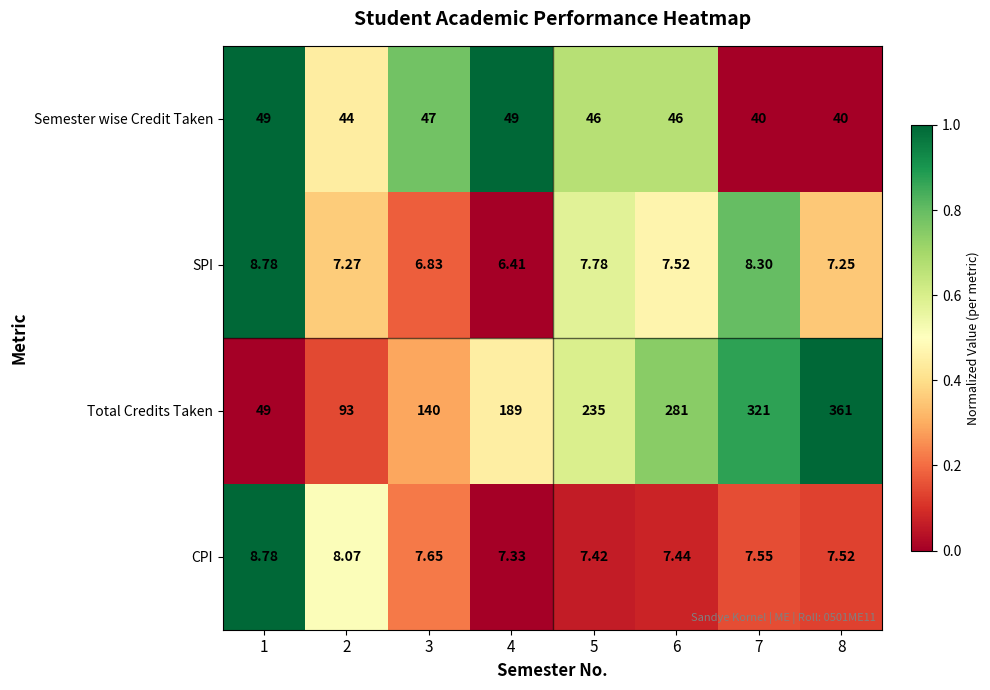

Which series has the widest spread of values?

Total Credits Taken